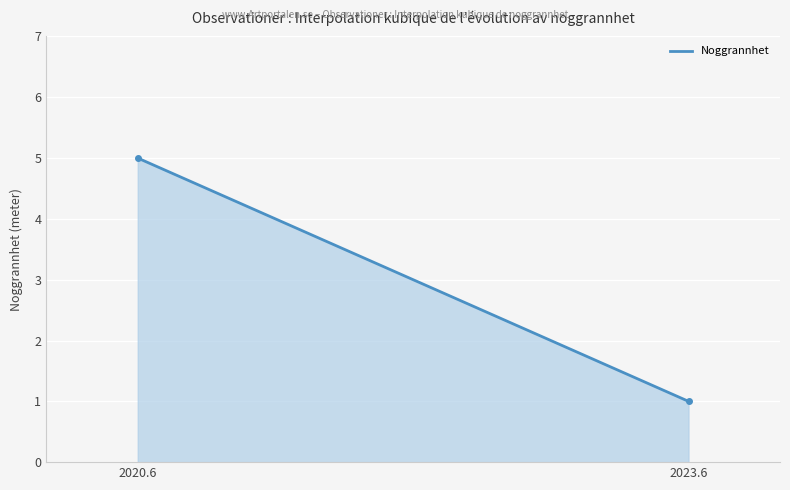

What is the difference between the maximum and minimum values?

4.0